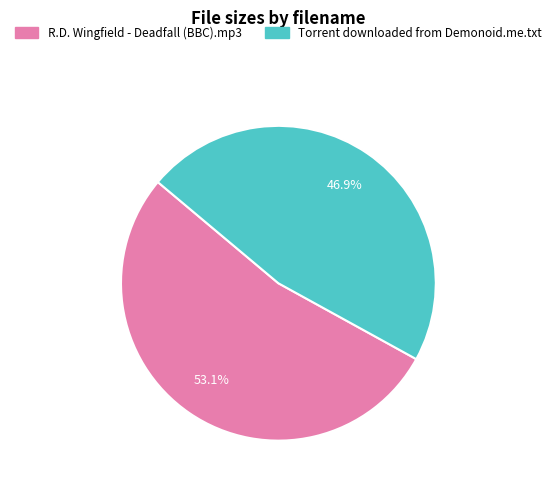

Which slice is the smallest?

Torrent downloaded from Demonoid.me.txt